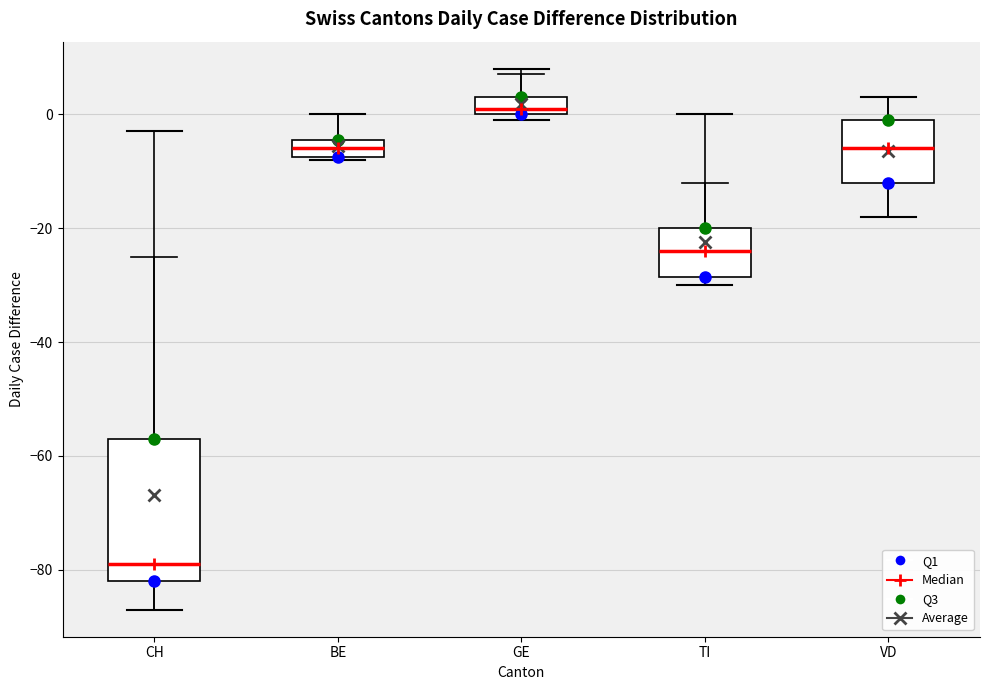

Comparing the boxes themselves (not the whiskers), which one is the tallest?

CH